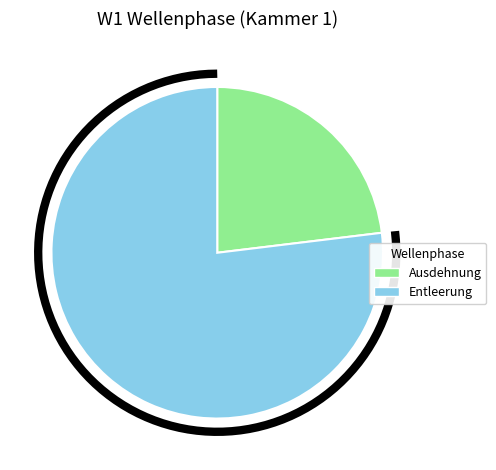

Is Entleerung the majority of the pie?

Yes